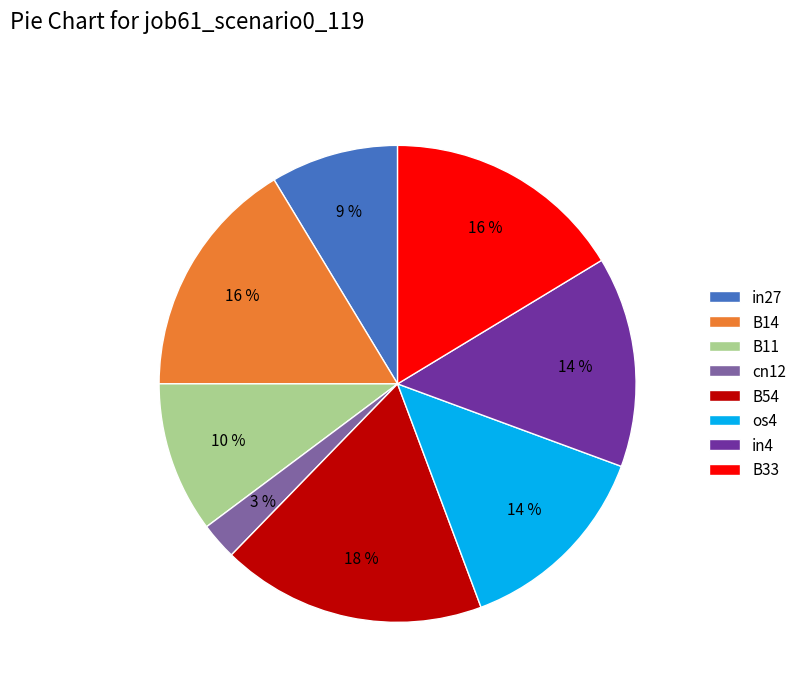

Does B14 account for over 50% of the chart?

No